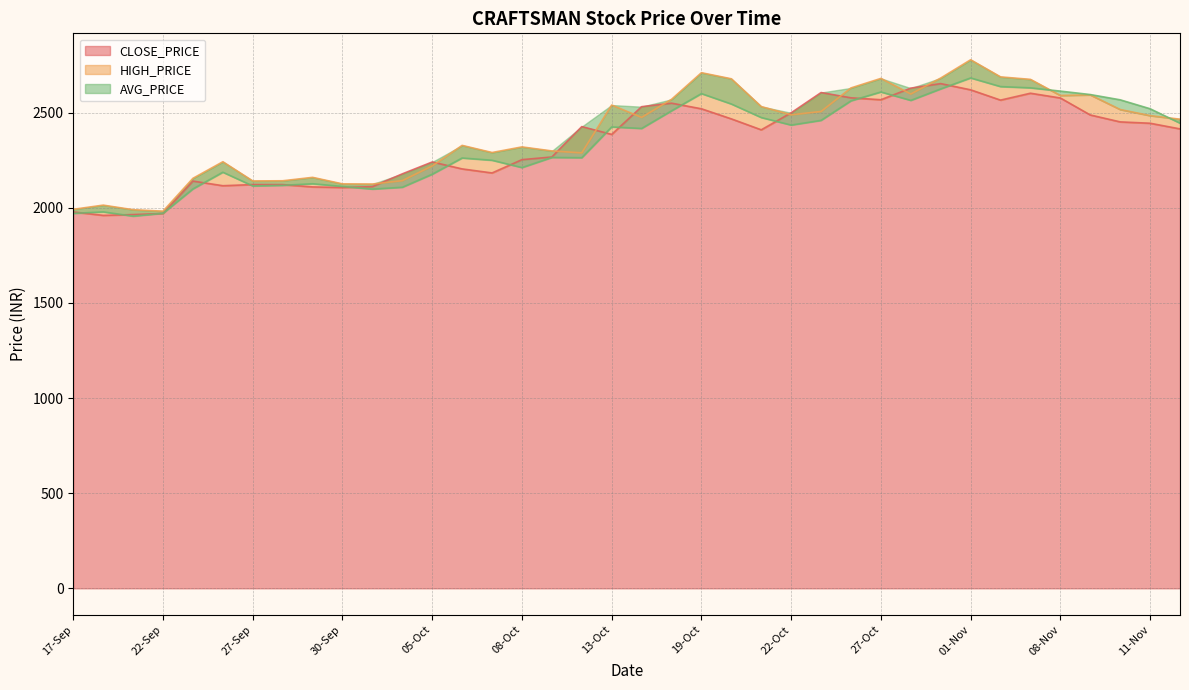

What is the label of the 27th point from the right?

04-Oct